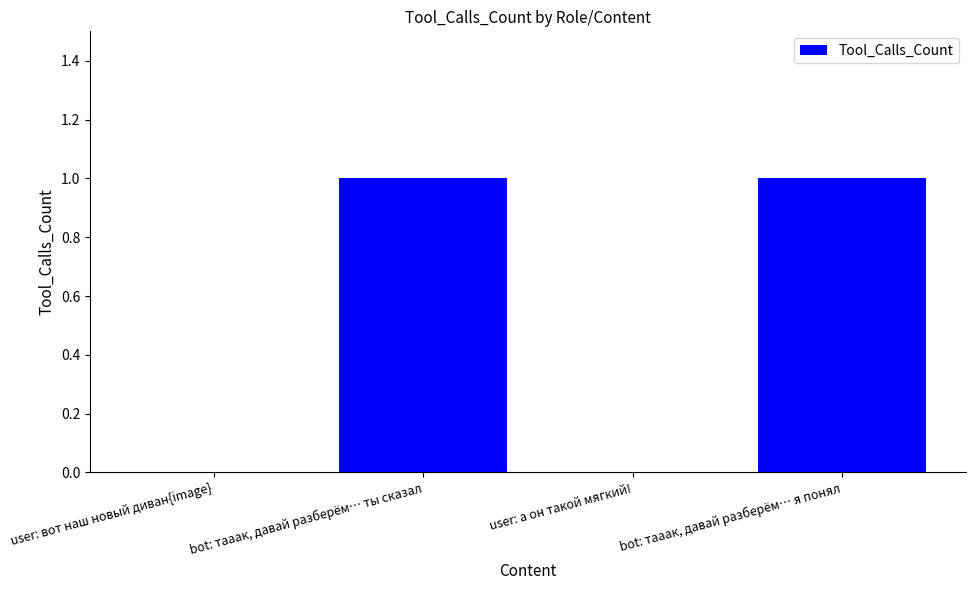

Count the values in the range 0 to 1.

4